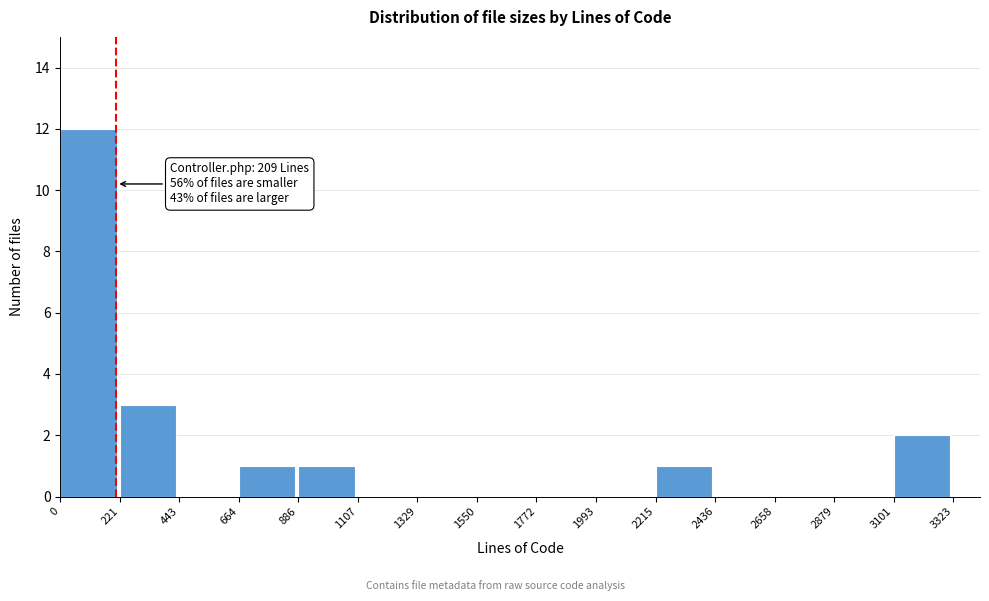

Which range on the x-axis has the tallest bar?

0 to 221